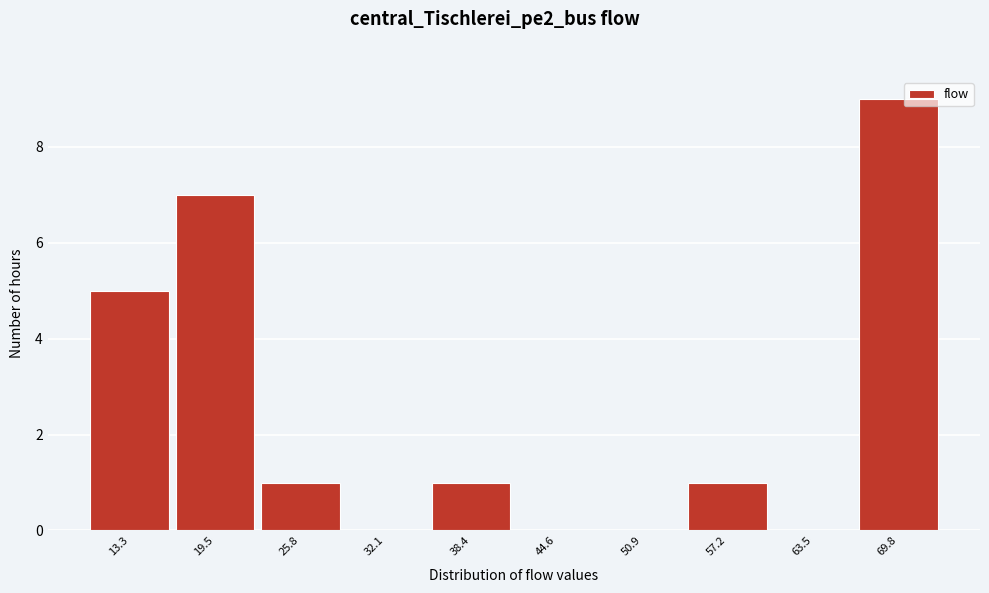

Reading left to right, list all the values displayed in this chart.

13.3=5	19.5=7	25.8=1	32.1=0	38.4=1	44.6=0	50.9=0	57.2=1	63.5=0	69.8=9